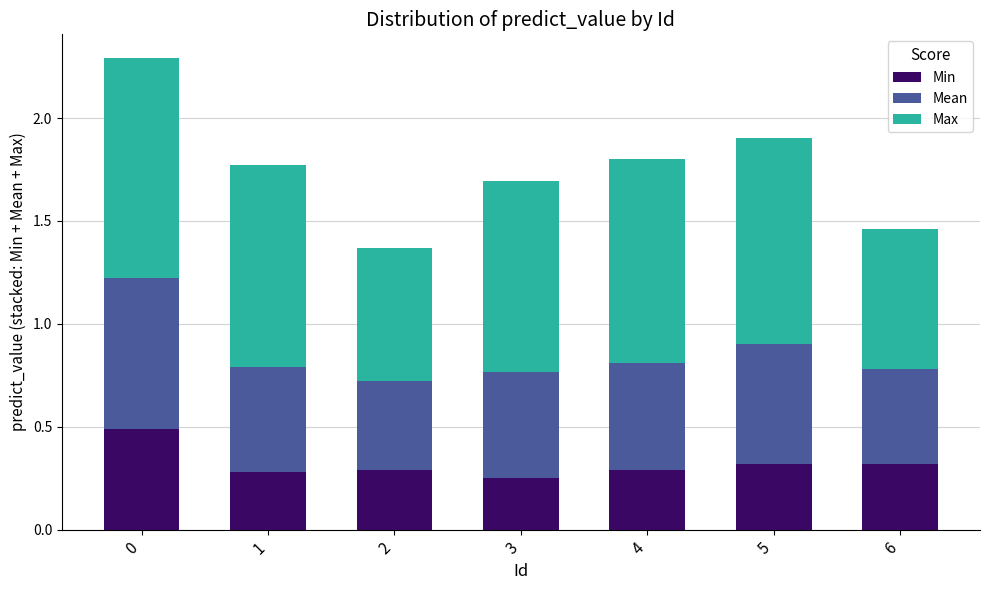

What value does the Min series have at 2?

0.3